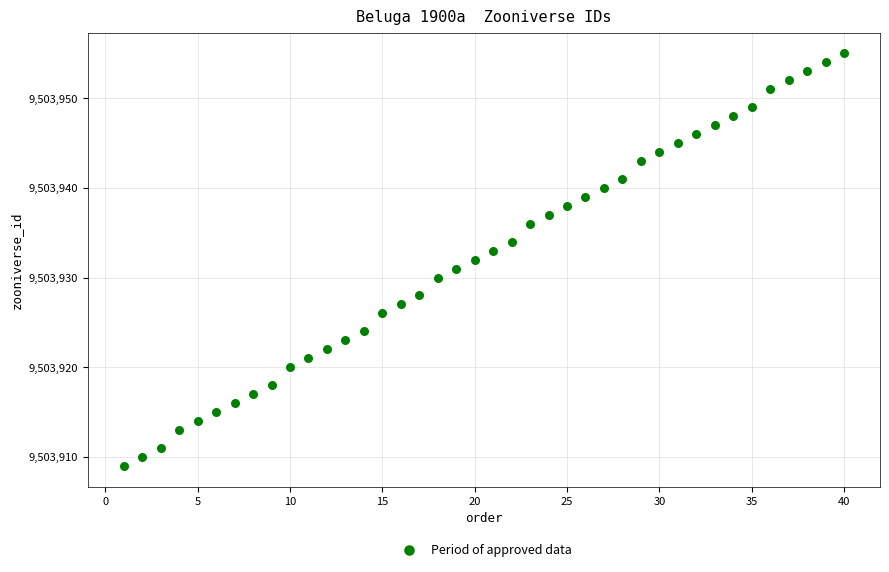

What is the range of X values (max minus min)?

39